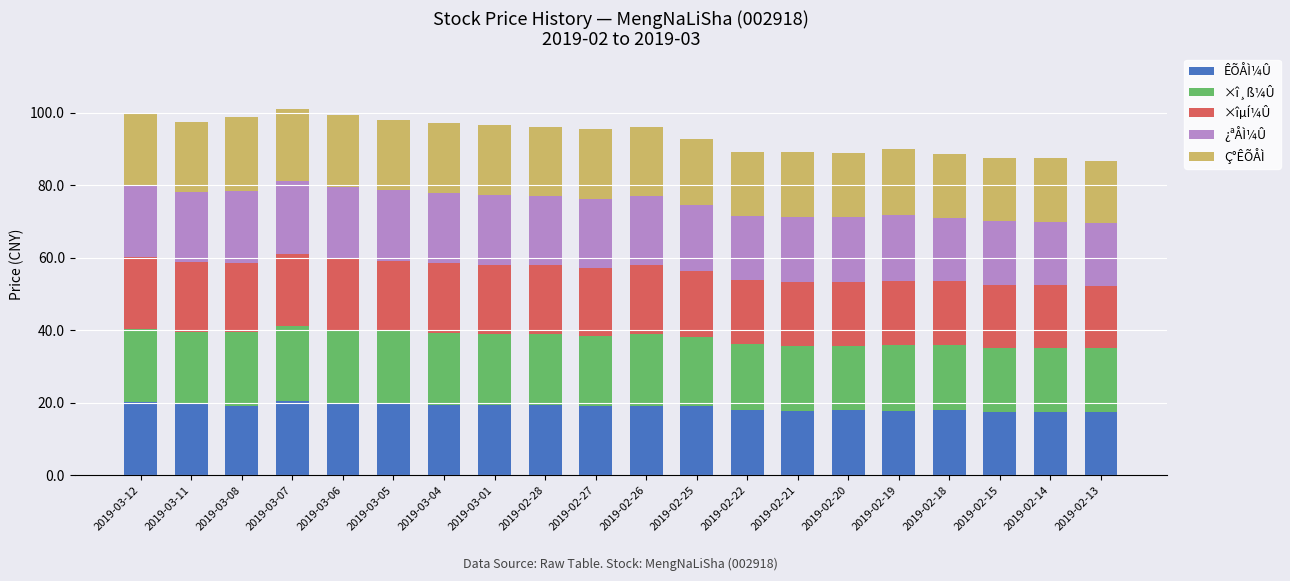

Is it true that ÊÕÅÌ¼Û equals 19.9 at 2019-03-05?

True